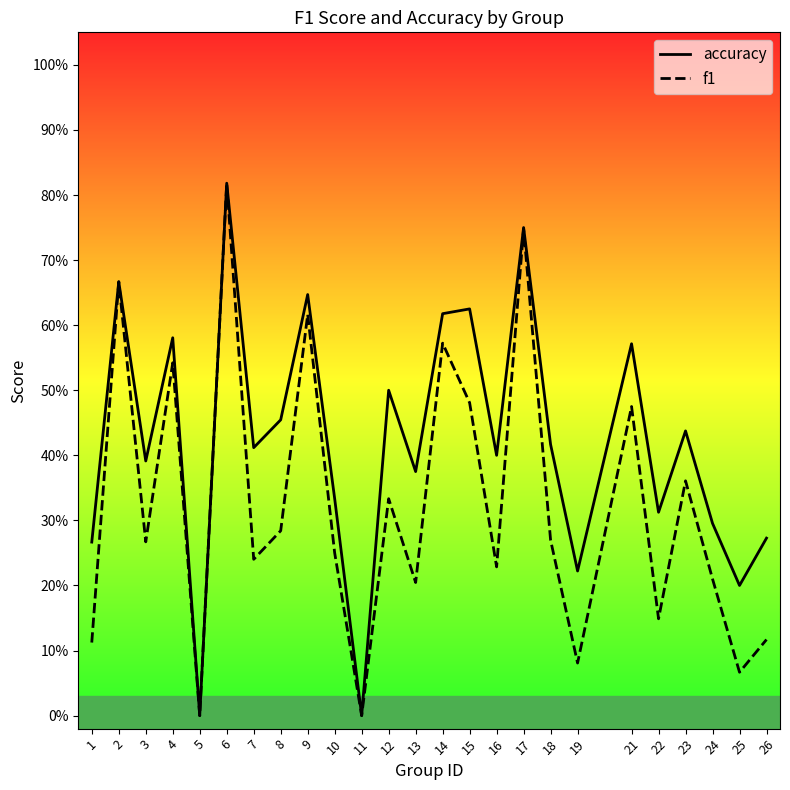

Reading left to right, transcribe all the data shown in this chart.

accuracy: 1=0.3	2=0.7	3=0.4	4=0.6	5=0.0	6=0.8	7=0.4	8=0.5	9=0.6	10=0.3	11=0.0	12=0.5	13=0.4	14=0.6	15=0.6	16=0.4	17=0.8	18=0.4	19=0.2	21=0.6	22=0.3	23=0.4	24=0.3	25=0.2	26=0.3
f1: 1=0.1	2=0.7	3=0.3	4=0.5	5=0.0	6=0.8	7=0.2	8=0.3	9=0.6	10=0.2	11=0.0	12=0.3	13=0.2	14=0.6	15=0.5	16=0.2	17=0.7	18=0.3	19=0.1	21=0.5	22=0.1	23=0.4	24=0.2	25=0.1	26=0.1